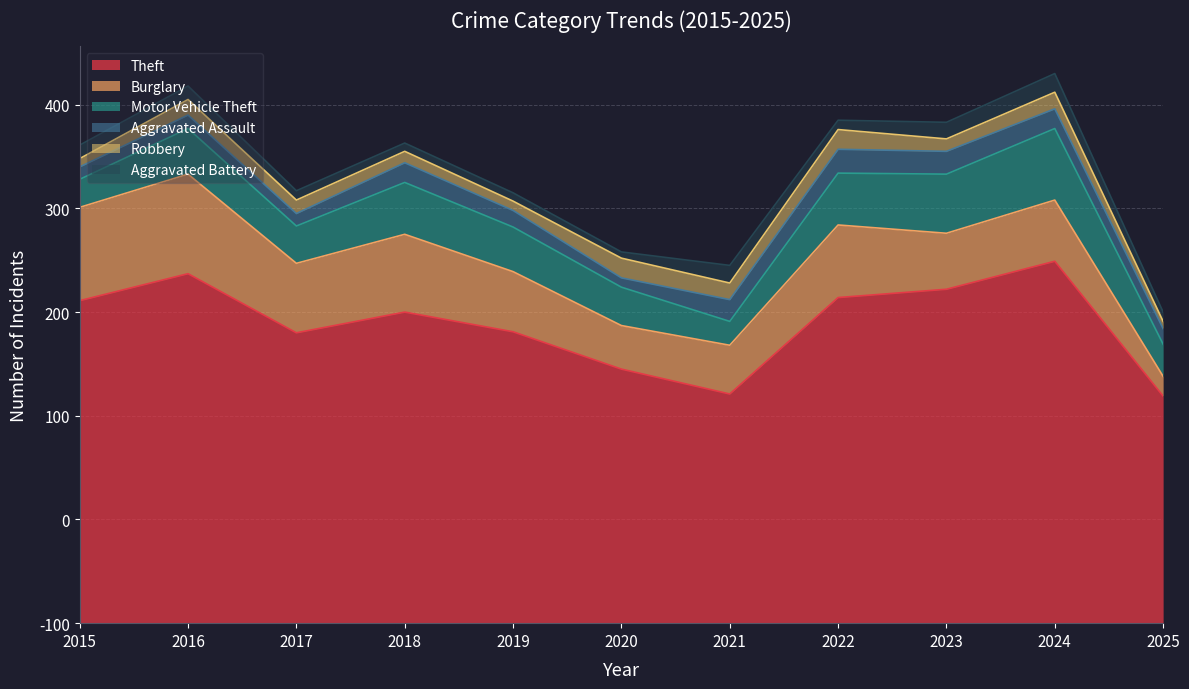

What is the sum of the Aggravated Battery values at 2022 and 2021?

26